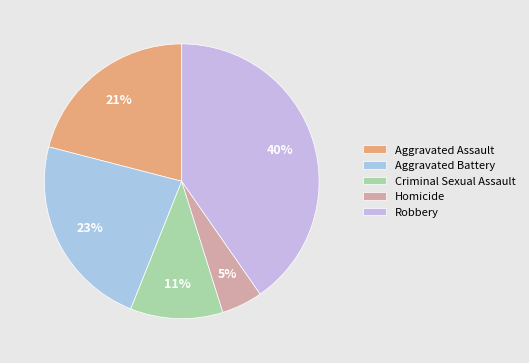

What percentage do Aggravated Battery and Robbery together represent?

63.3%